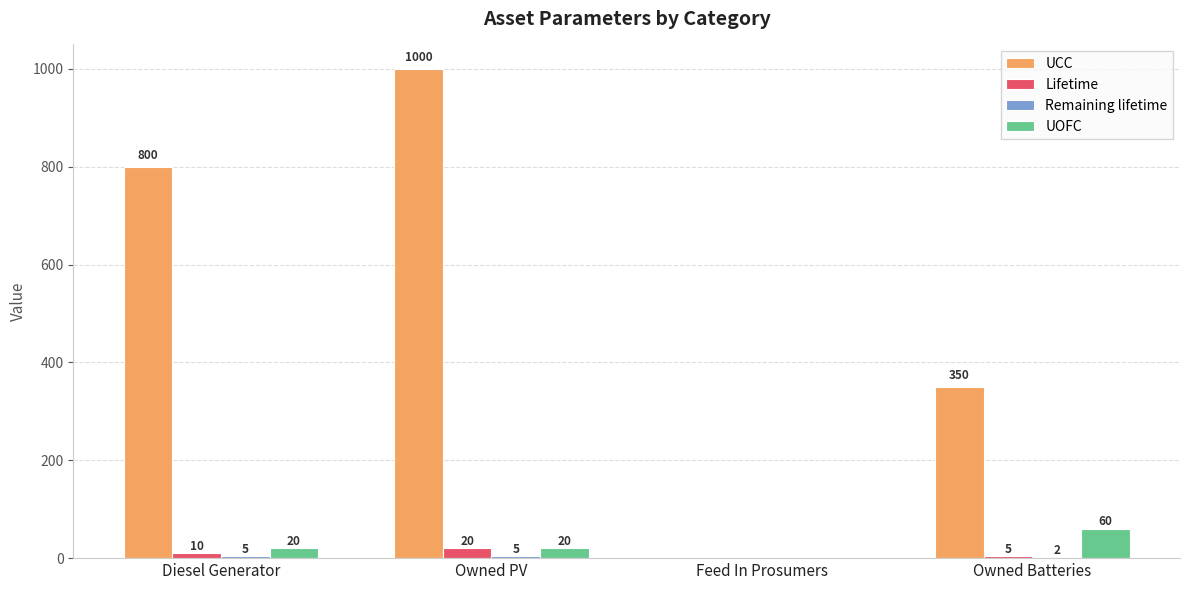

The UOFC series shows 32 at Feed In Prosumers. True or false?

False